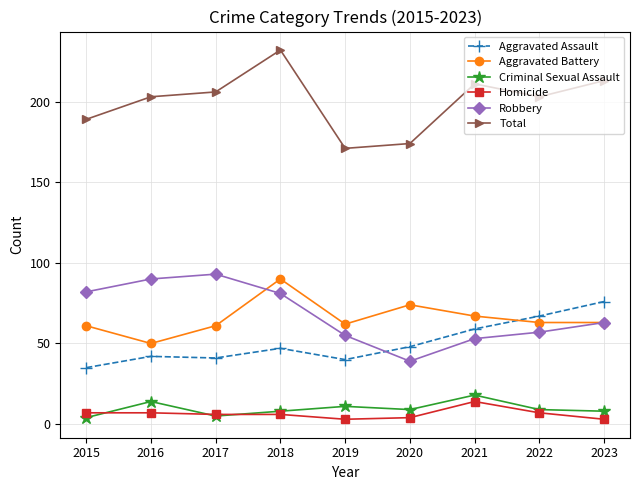

What is the lowest value of the Robbery series?

39